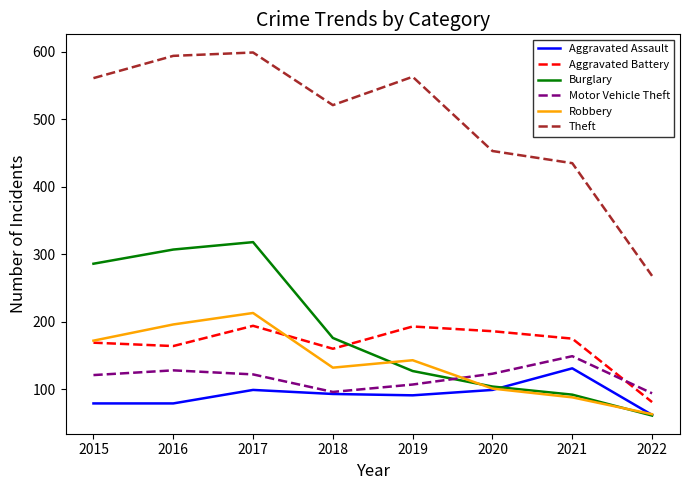

How many times do Motor Vehicle Theft and Burglary cross each other?

1